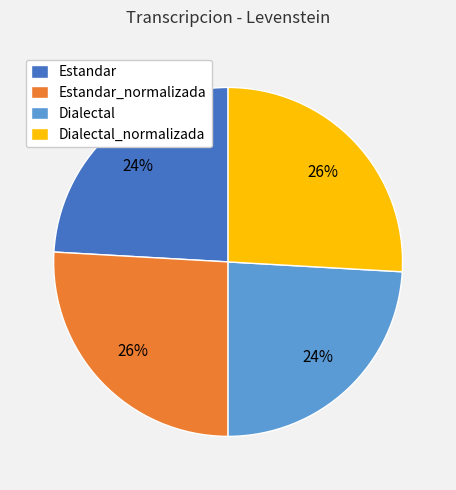

To the nearest percent, what portion does Estandar_normalizada represent?

26%